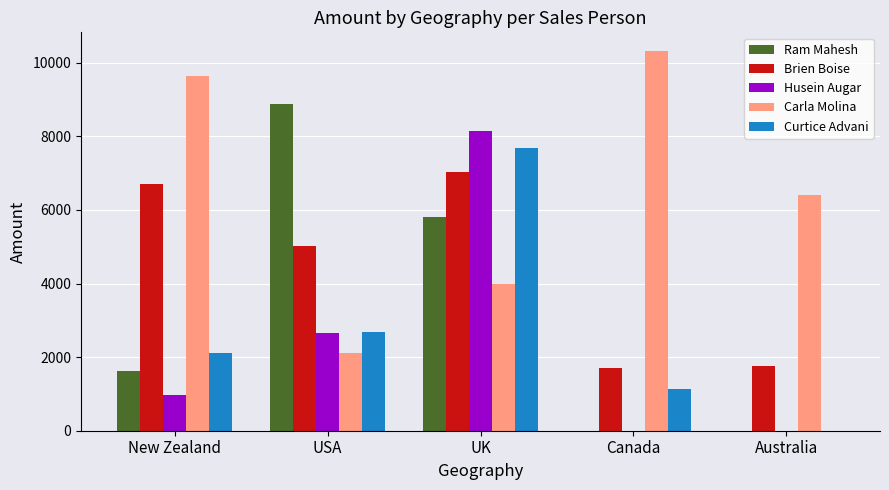

What are all the series names shown in the legend?

Ram Mahesh, Brien Boise, Husein Augar, Carla Molina, Curtice Advani